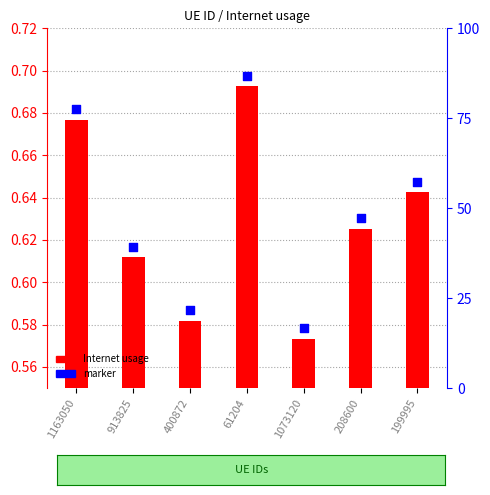

Which series has the largest Y range (max minus min)?

Internet usage